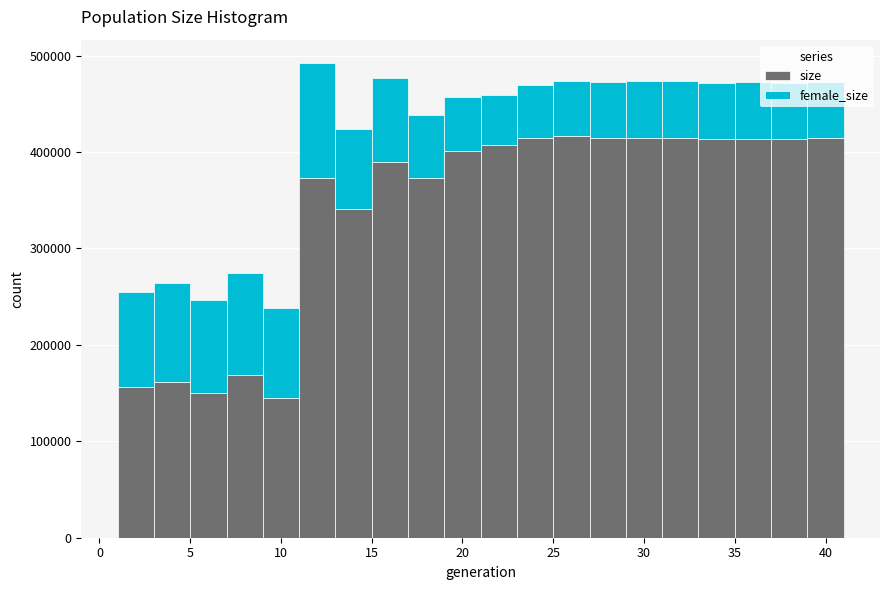

Which range on the x-axis has the tallest stacked bar (by total height)?

11 to 13